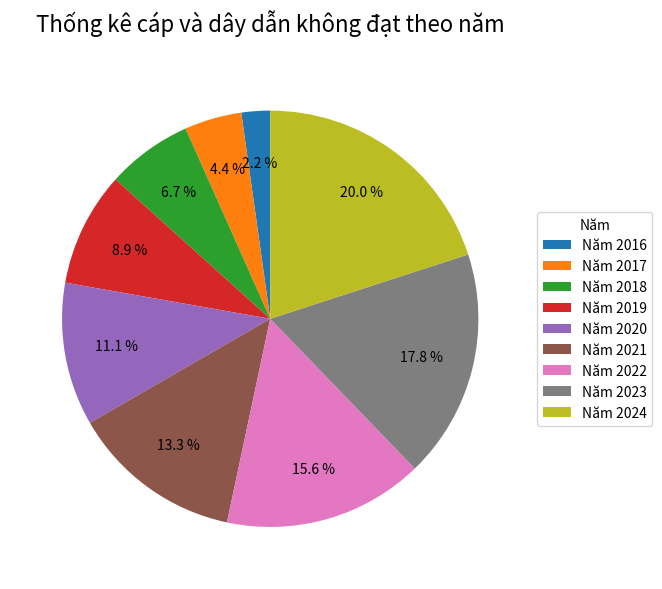

Which category has the smallest portion of the pie?

Năm 2016